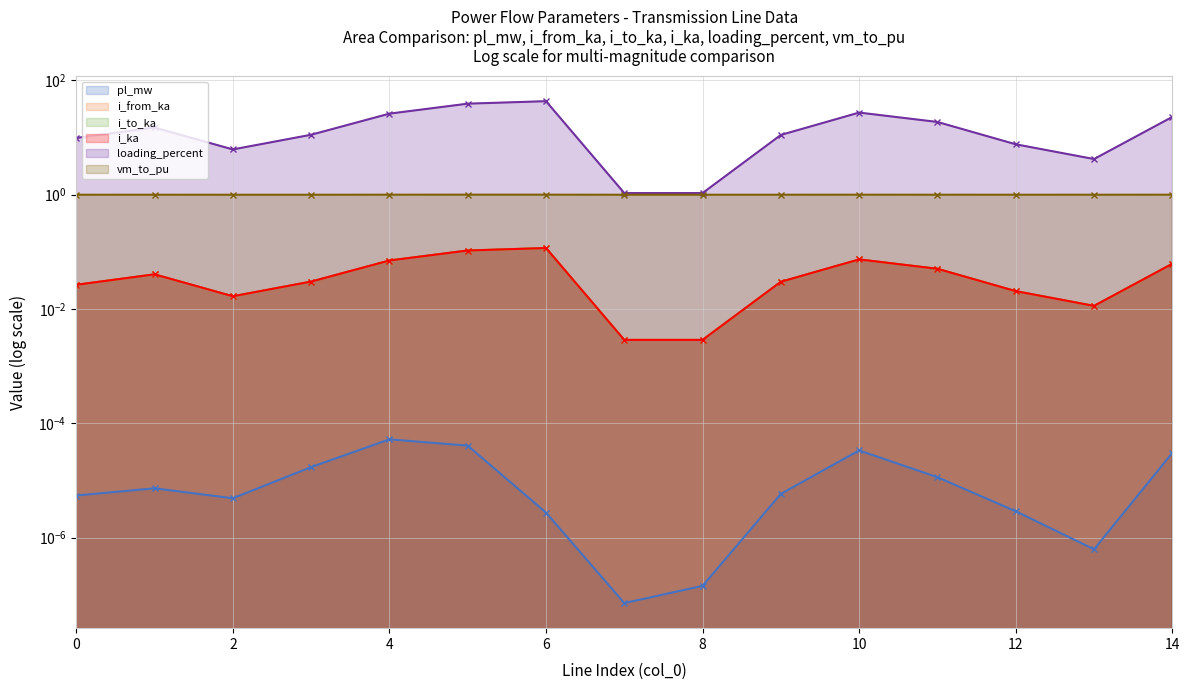

True or false: i_ka and i_to_ka cross at least once.

False